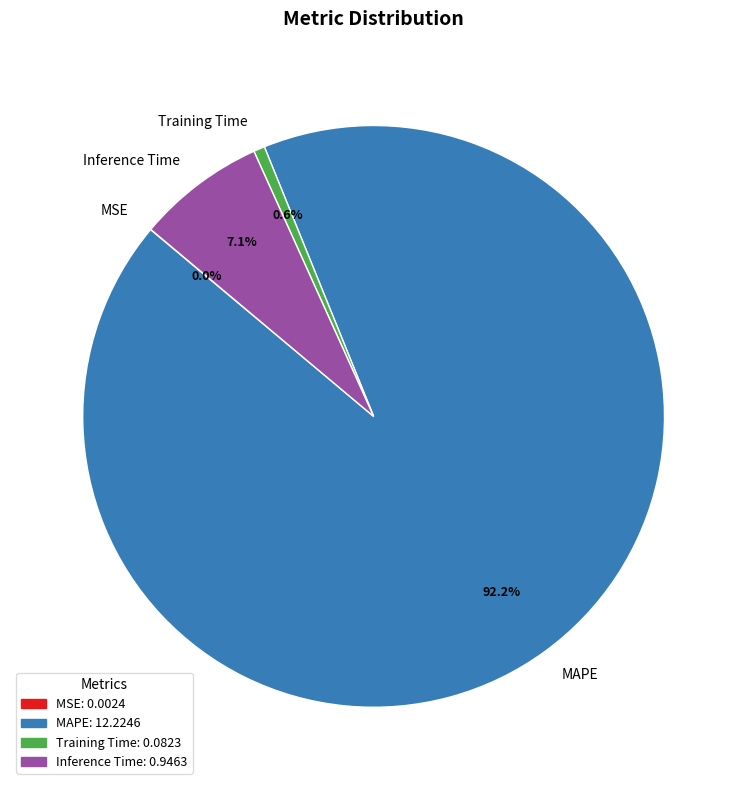

How much of the chart is everything except Training Time?

99.4%